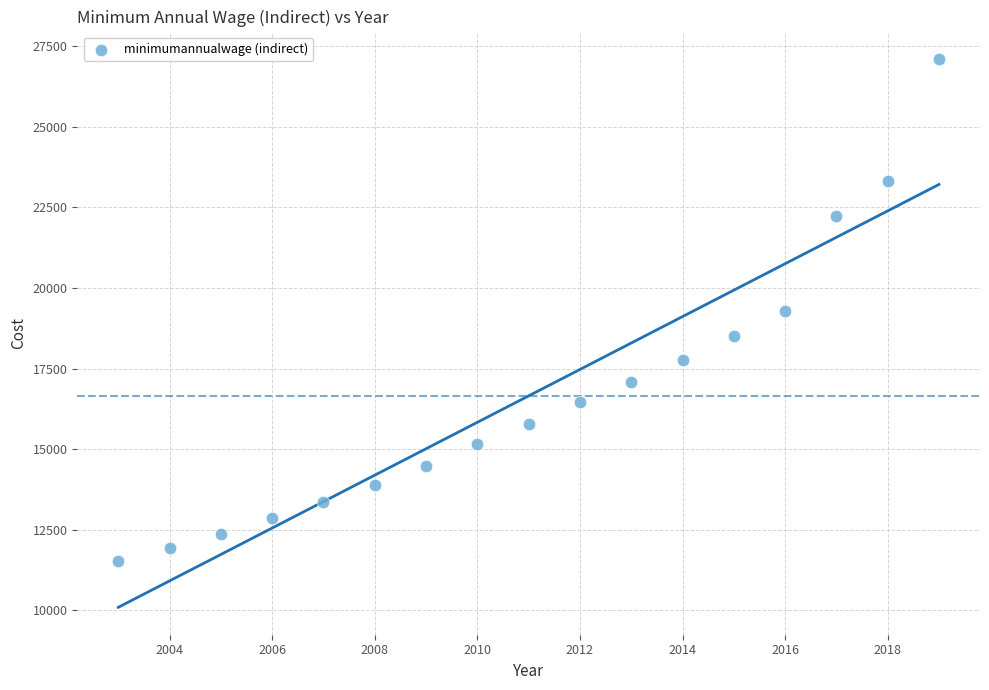

What is the range of Y values (max minus min)?

15583.9